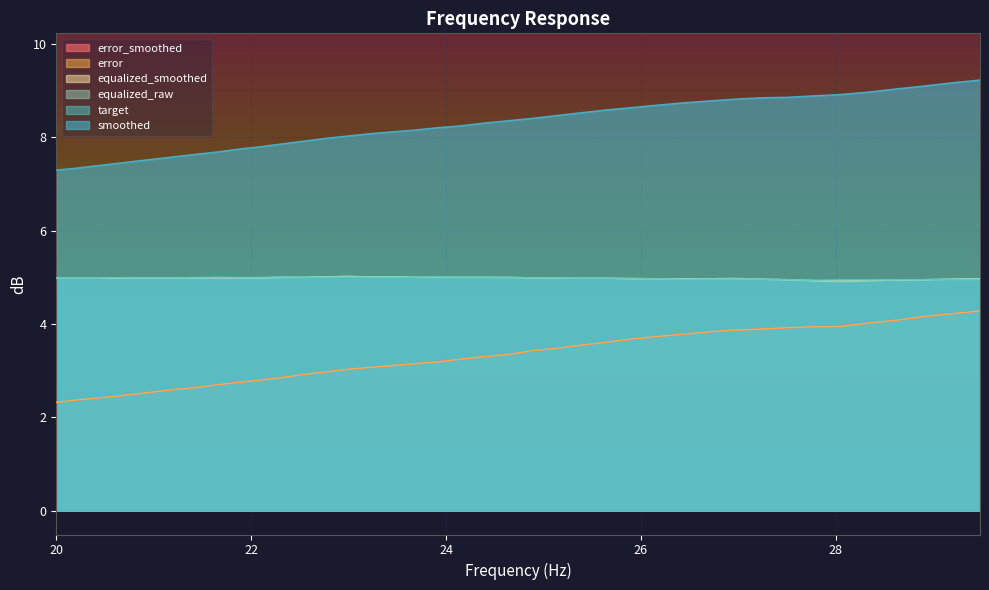

True or false: equalized_raw and smoothed intersect in this chart.

False